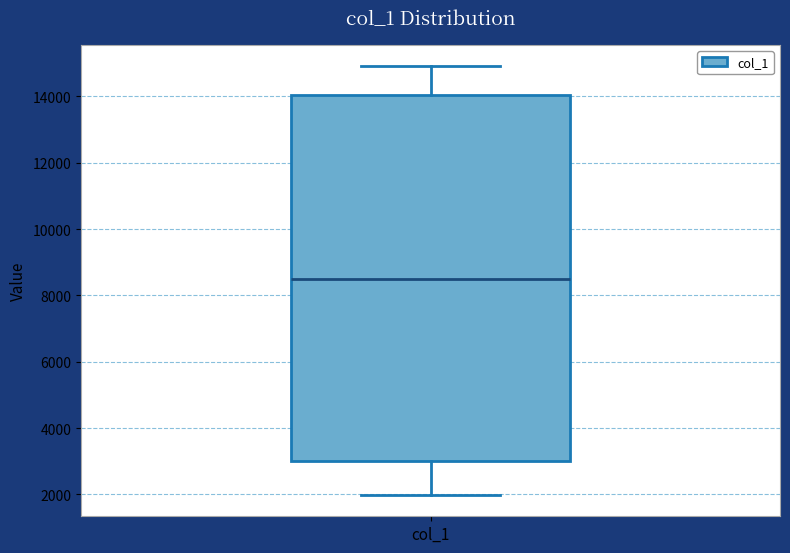

Where does the median line of the box for col_1 sit on the y-axis? The values are not printed on the chart, so give them approximately, as read against the axis.

8600